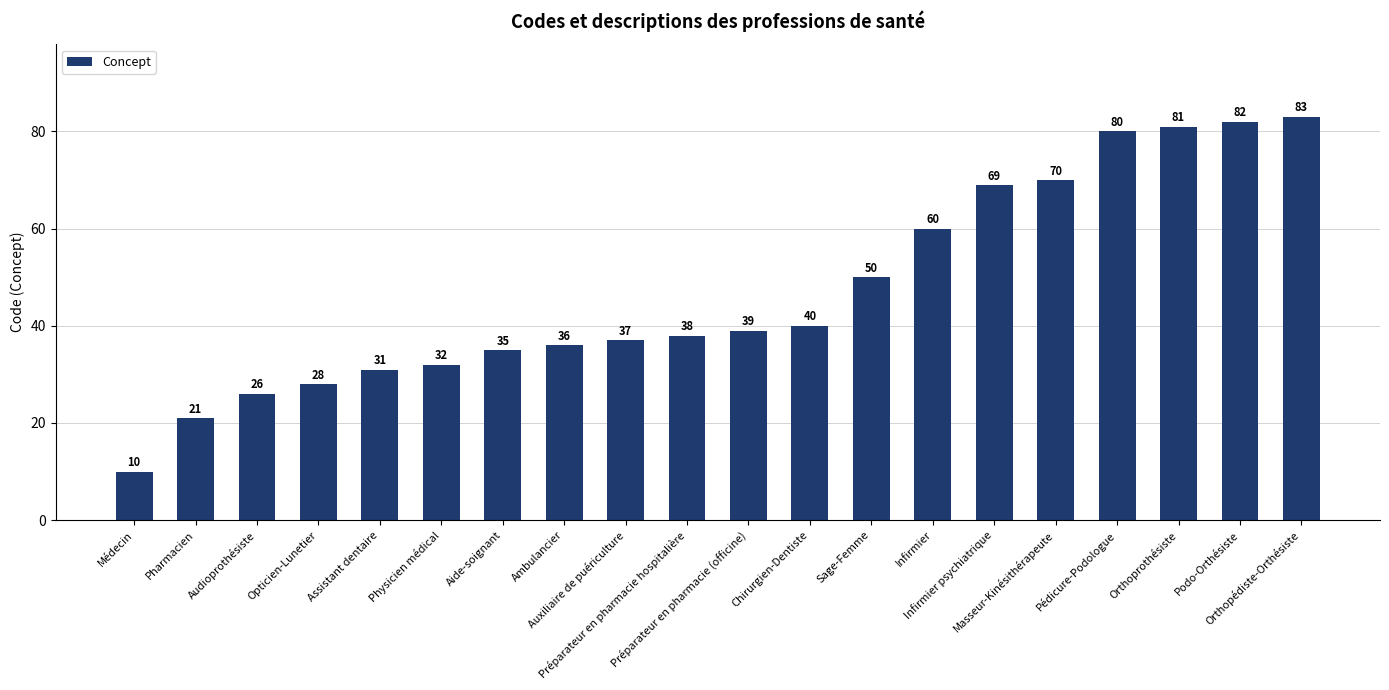

Reading left to right, list all the values displayed in this chart.

Médecin=10	Pharmacien=21	Audioprothésiste=26	Opticien-Lunetier=28	Assistant dentaire=31	Physicien médical=32	Aide-soignant=35	Ambulancier=36	Auxiliaire de puériculture=37	Préparateur en pharmacie hospitalière=38	Préparateur en pharmacie (officine)=39	Chirurgien-Dentiste=40	Sage-Femme=50	Infirmier=60	Infirmier psychiatrique=69	Masseur-Kinésithérapeute=70	Pédicure-Podologue=80	Orthoprothésiste=81	Podo-Orthésiste=82	Orthopédiste-Orthésiste=83